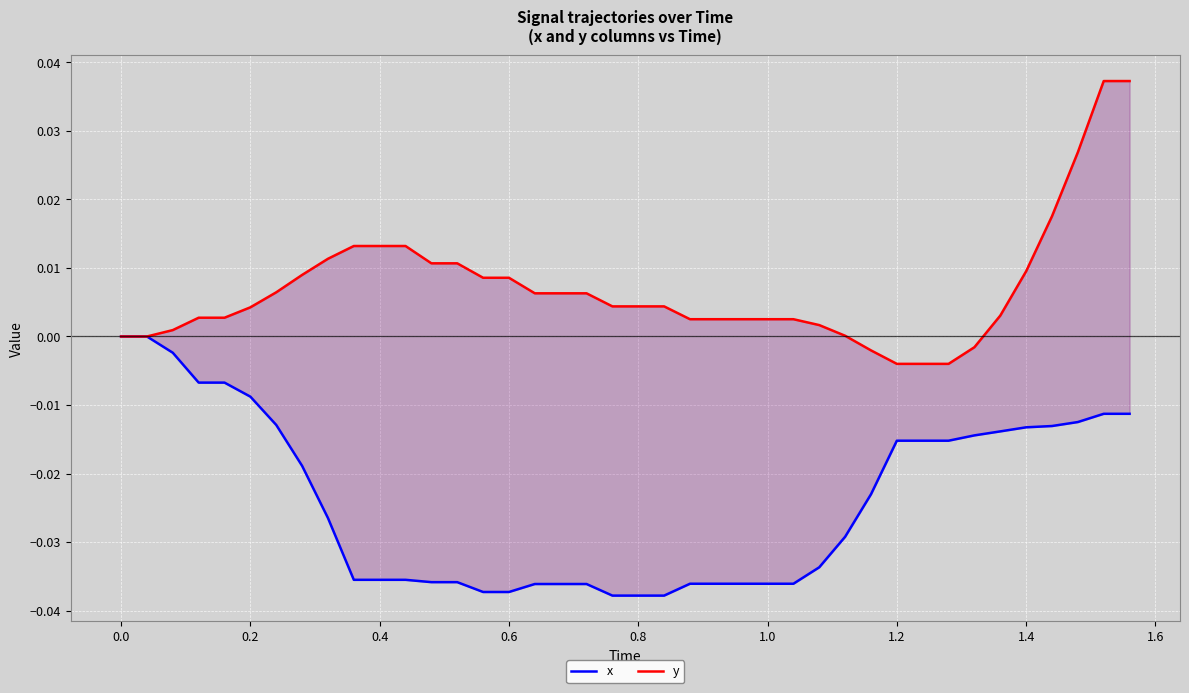

Is this an area chart (filled region under the line)?

No